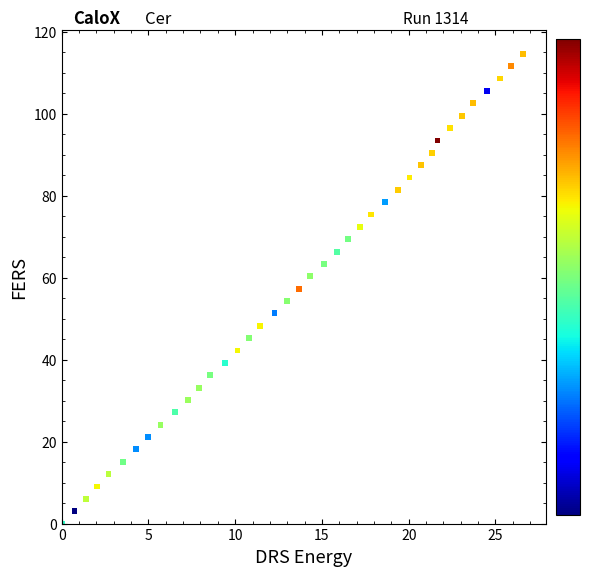

What is the range of X values (max minus min)?

26.6